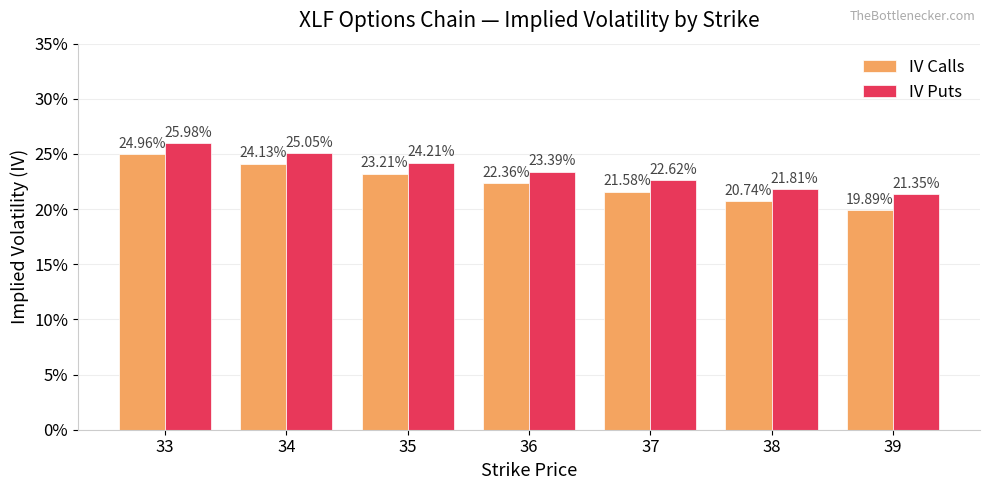

Reading left to right, what are all the values shown in this chart?

IV Calls: 0.2	0.2	0.2	0.2	0.2	0.2	0.2
IV Puts: 0.3	0.3	0.2	0.2	0.2	0.2	0.2